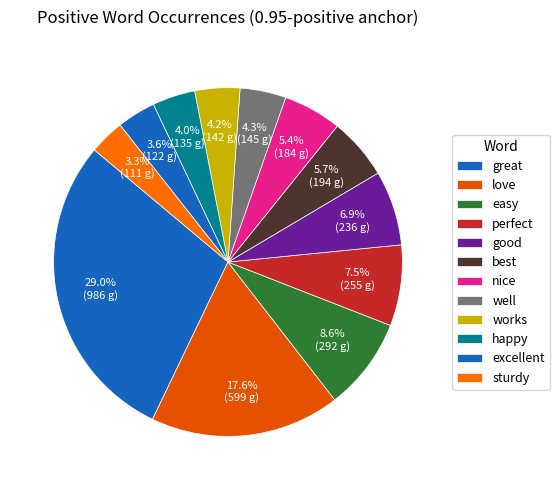

How many segments does this pie chart have?

12